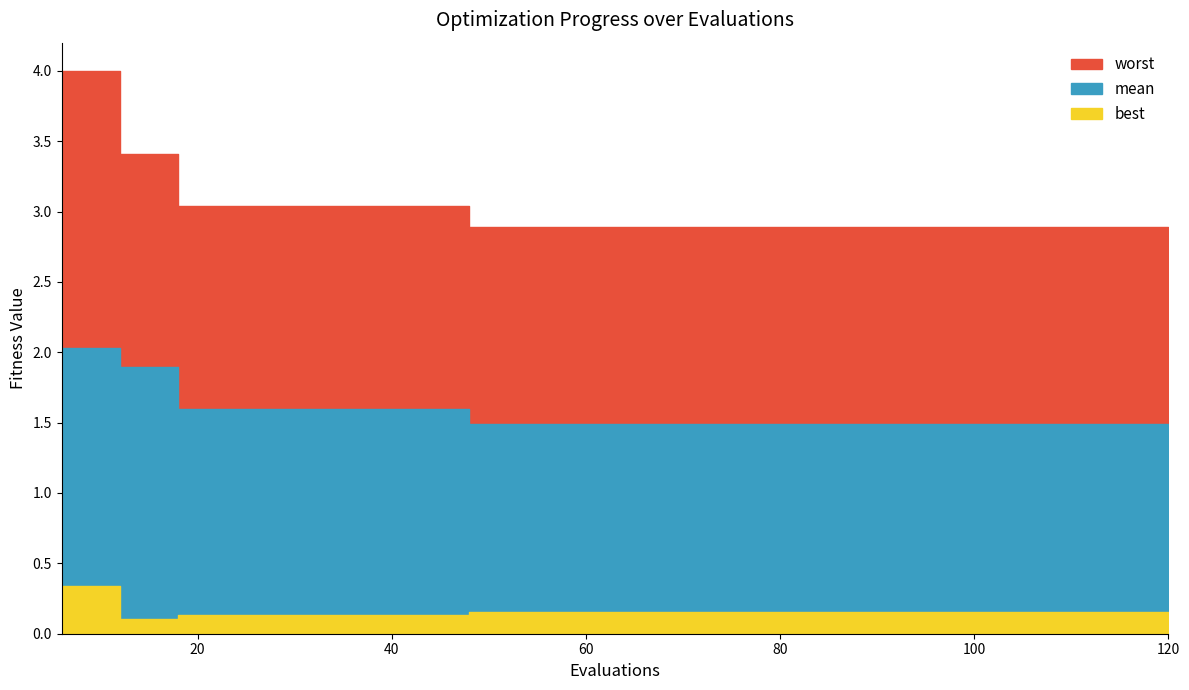

What is the average value of the mean series?

1.6